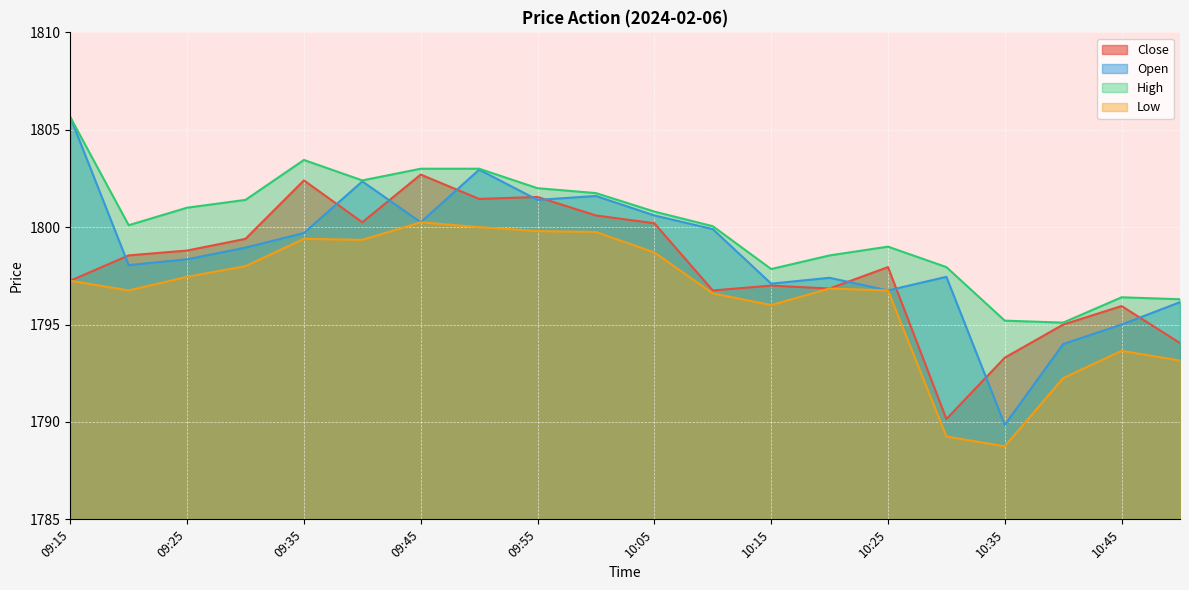

In Open, how many points are lower than both neighbors (excluding endpoints)?

6